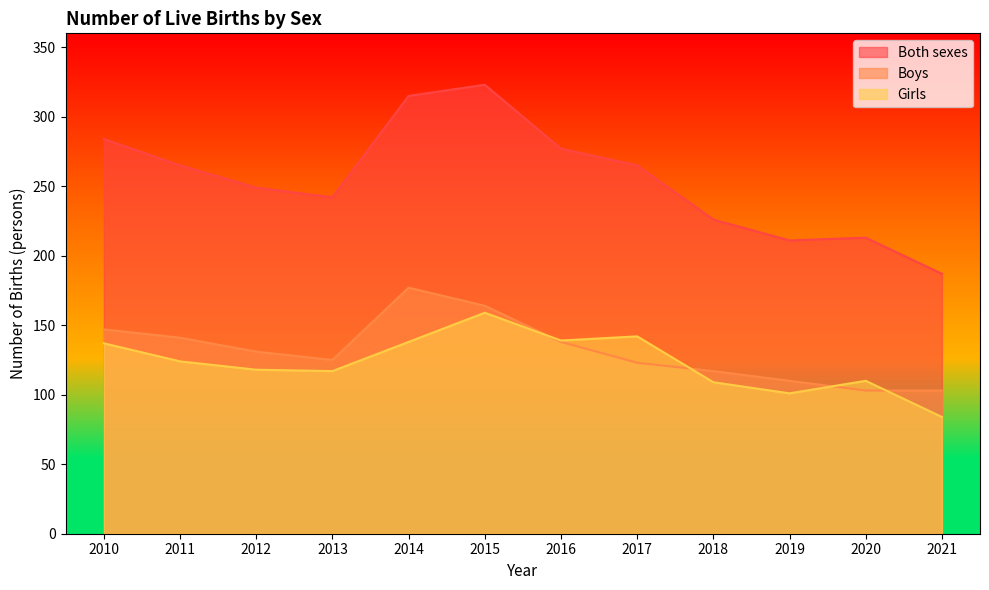

At which category does Girls reach its first local peak?

2015